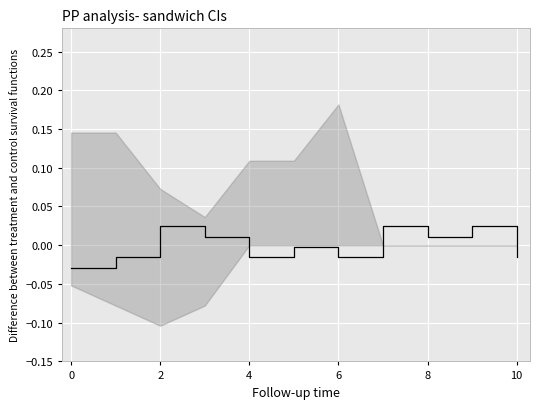

How many lines are shown in the chart?

1